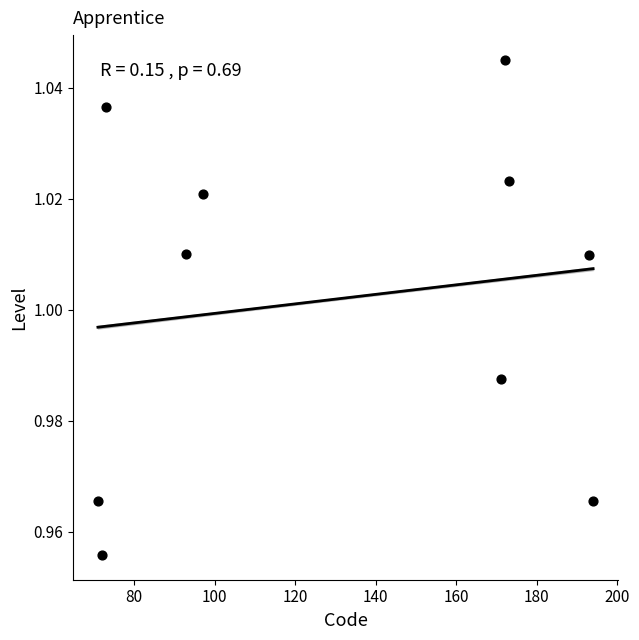

What is the average X value?

130.9